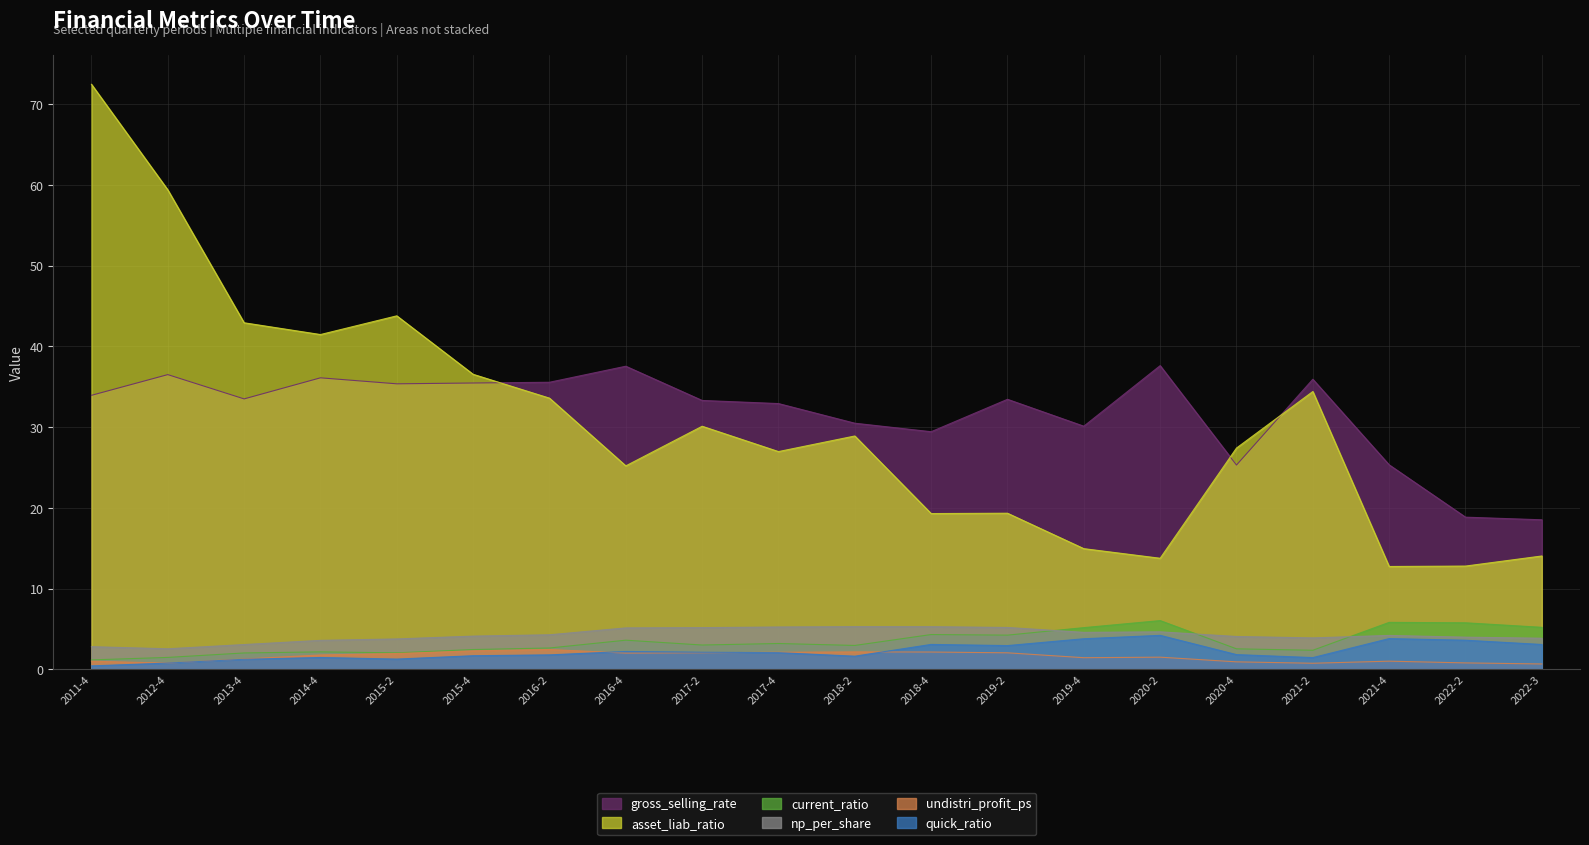

At which category is the sum across all series the highest?

2011-4